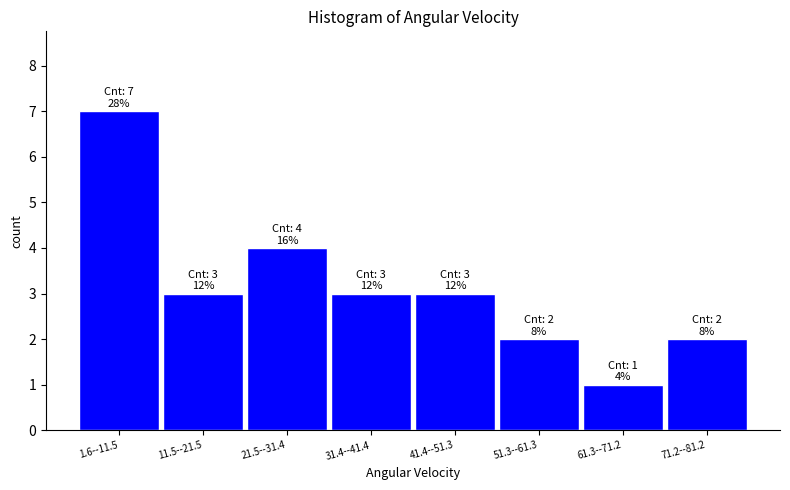

Reading right to left, list all the values displayed in this chart.

71.2--81.2=2	61.3--71.2=1	51.3--61.3=2	41.4--51.3=3	31.4--41.4=3	21.5--31.4=4	11.5--21.5=3	1.6--11.5=7